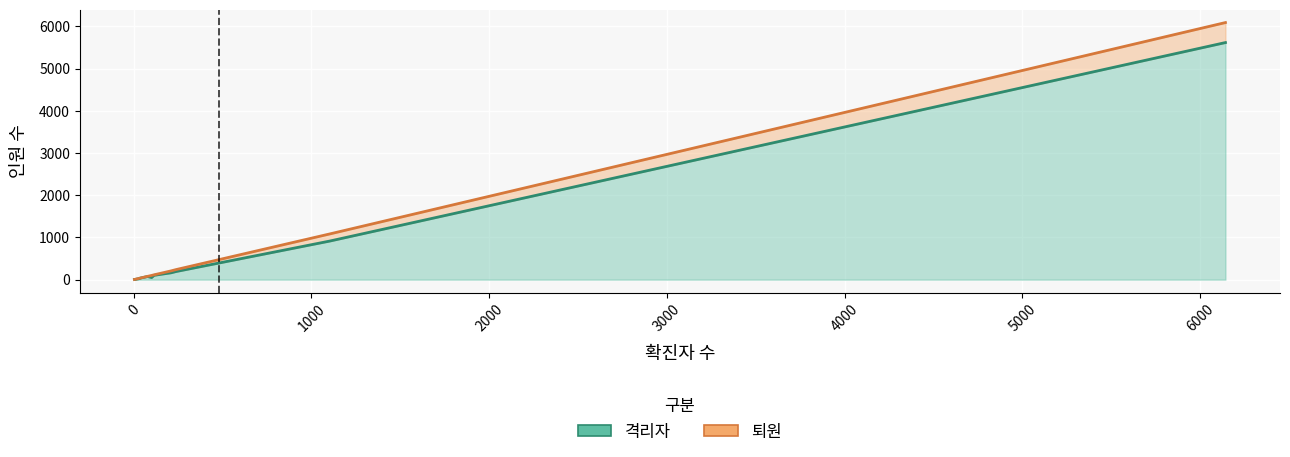

How many data points in 퇴원 are less than 5?

8